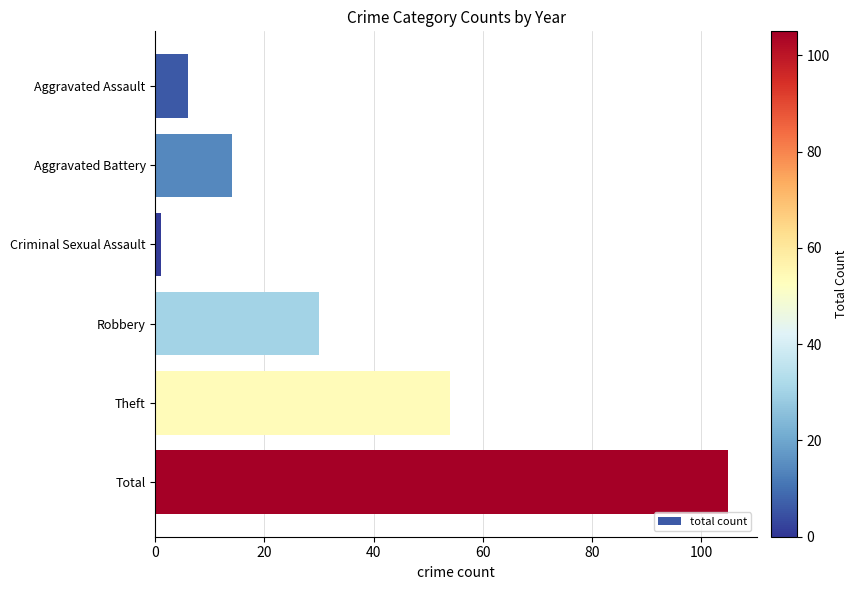

What is the maximum value shown in the chart?

105